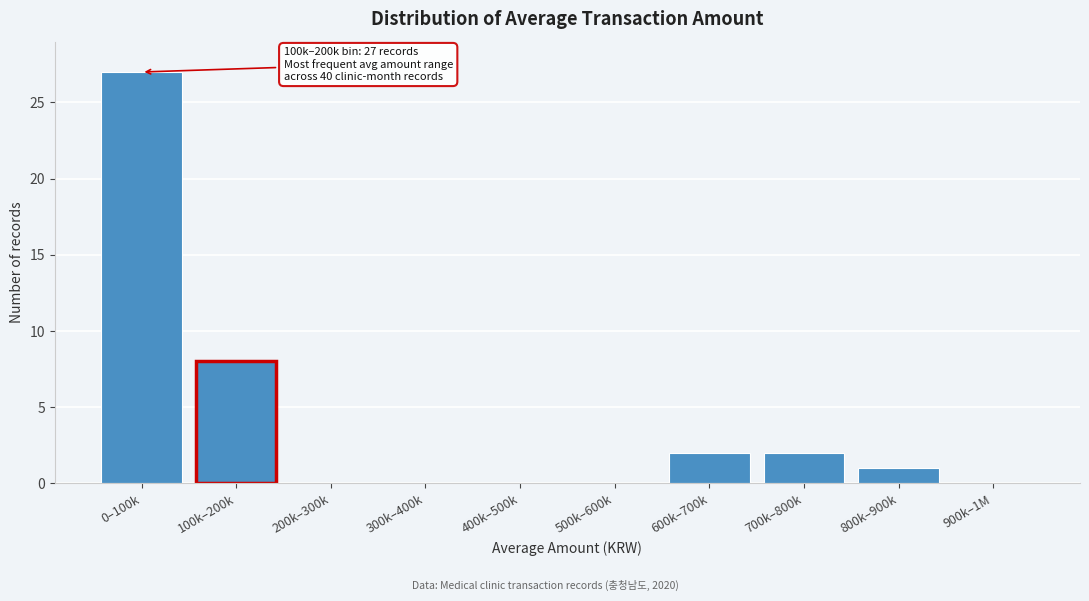

Reading left to right, transcribe all the data shown in this chart.

0–100k=27	100k–200k=8	200k–300k=0	300k–400k=0	400k–500k=0	500k–600k=0	600k–700k=2	700k–800k=2	800k–900k=1	900k–1M=0